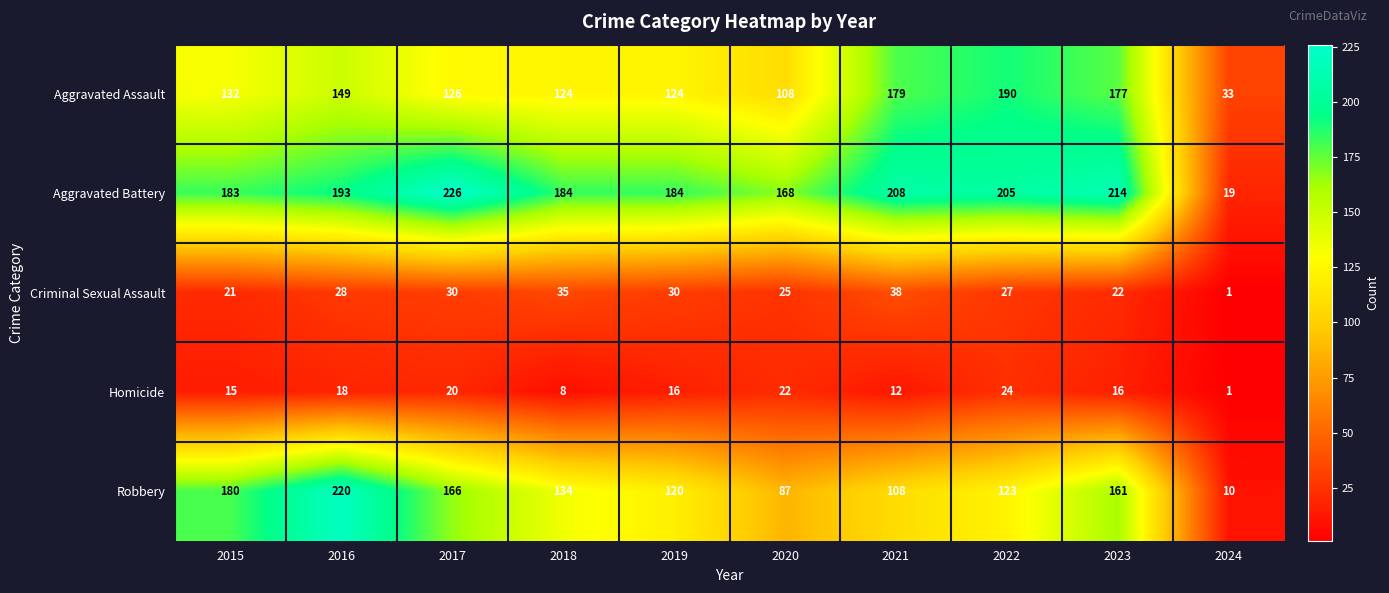

Where is Homicide nearest to the value 12?

2021